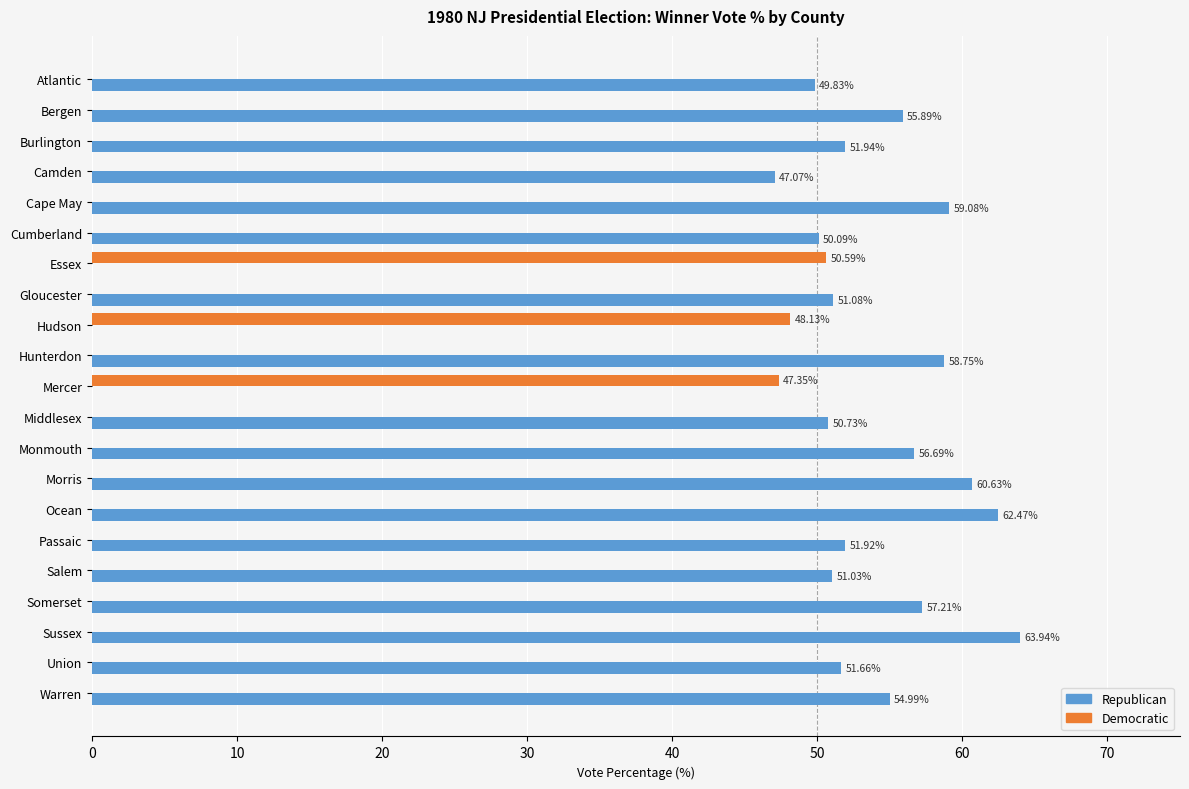

Which series has the widest spread of values?

Republican